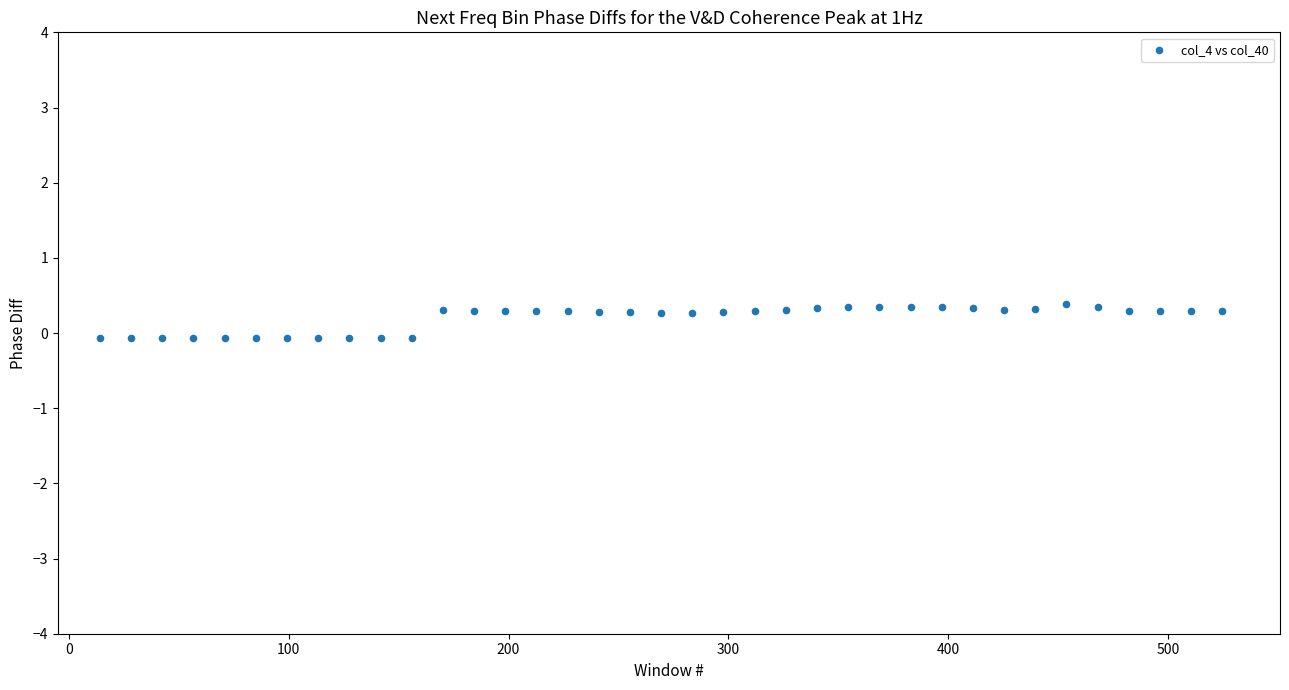

What is the range of X values (max minus min)?

510.4